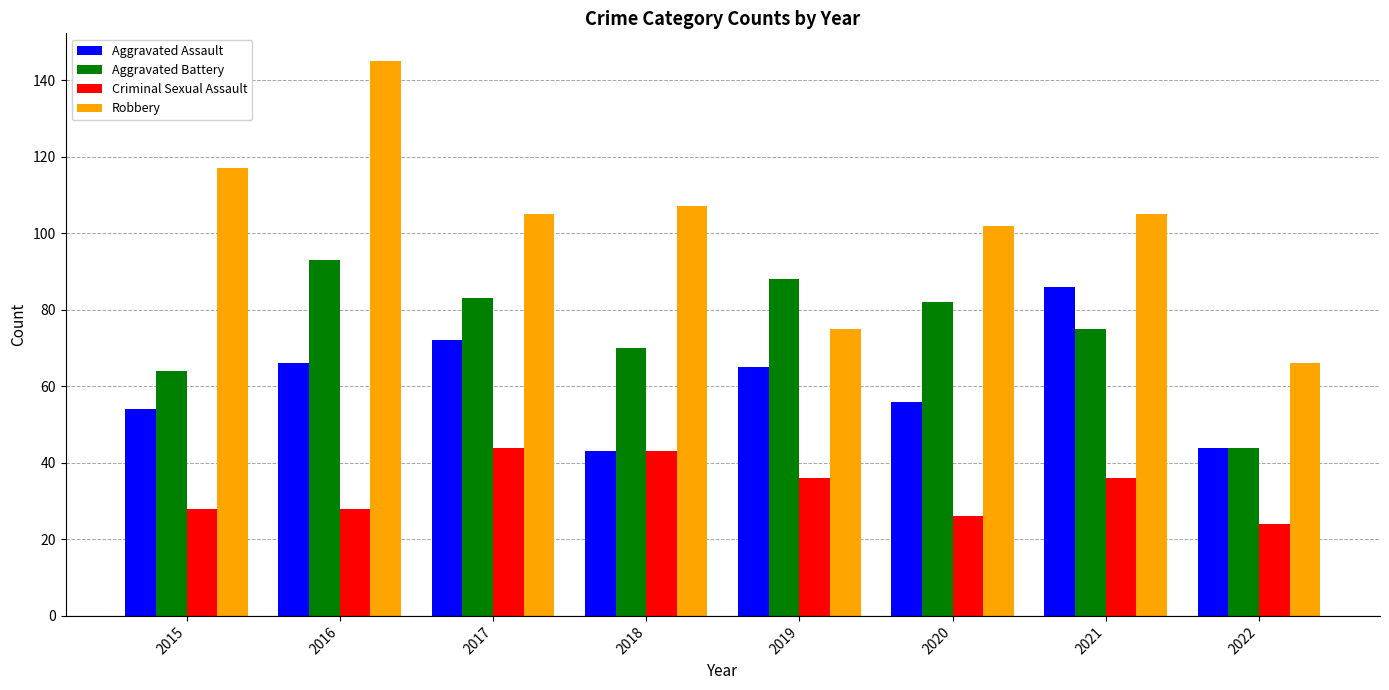

What is the difference between the maximum and minimum values in the Robbery series?

79